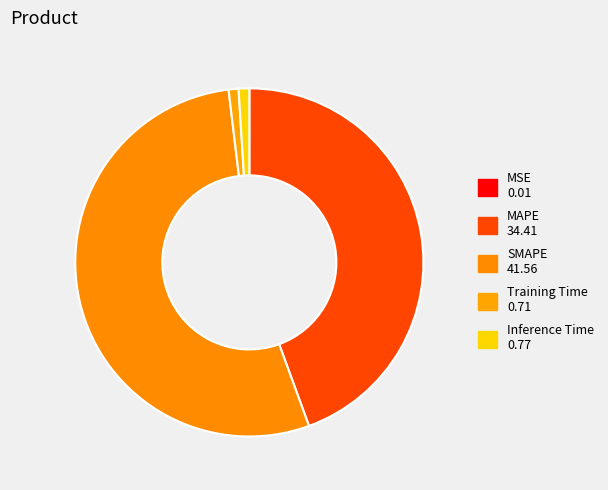

To the nearest percent, what percentage of the pie is Training Time?

1%